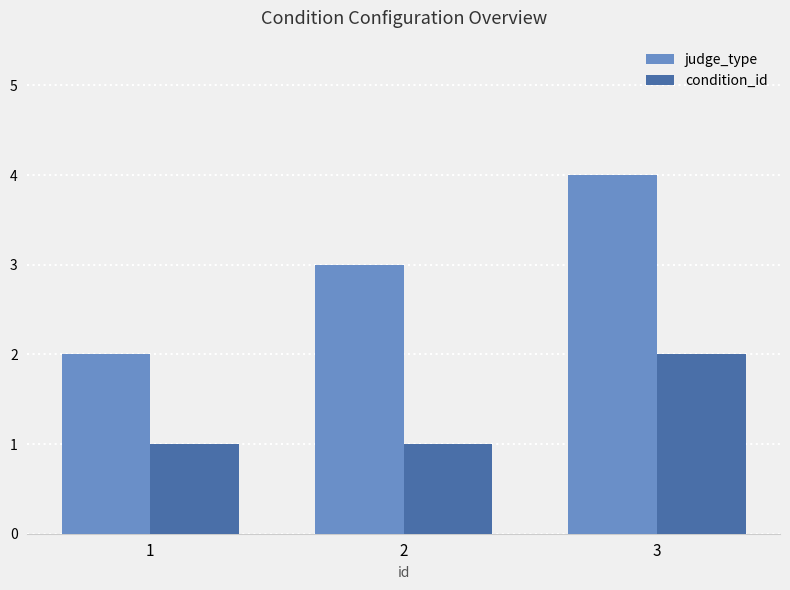

How many data points in judge_type are less than 3?

1